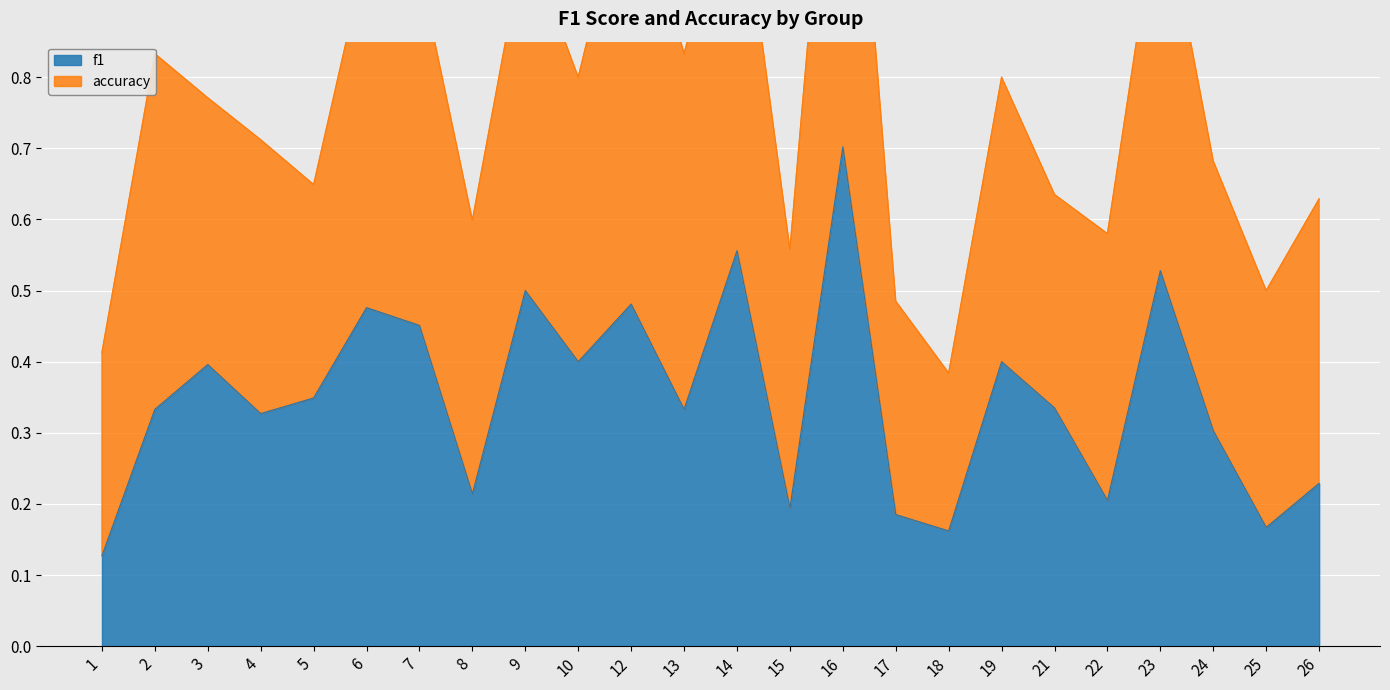

Reading left to right, transcribe all the data shown in this chart.

0.1	0.3	0.4	0.3	0.3	0.5	0.5	0.2	0.5	0.4	0.5	0.3	0.6	0.2	0.7	0.2	0.2	0.4	0.3	0.2	0.5	0.3	0.2	0.2